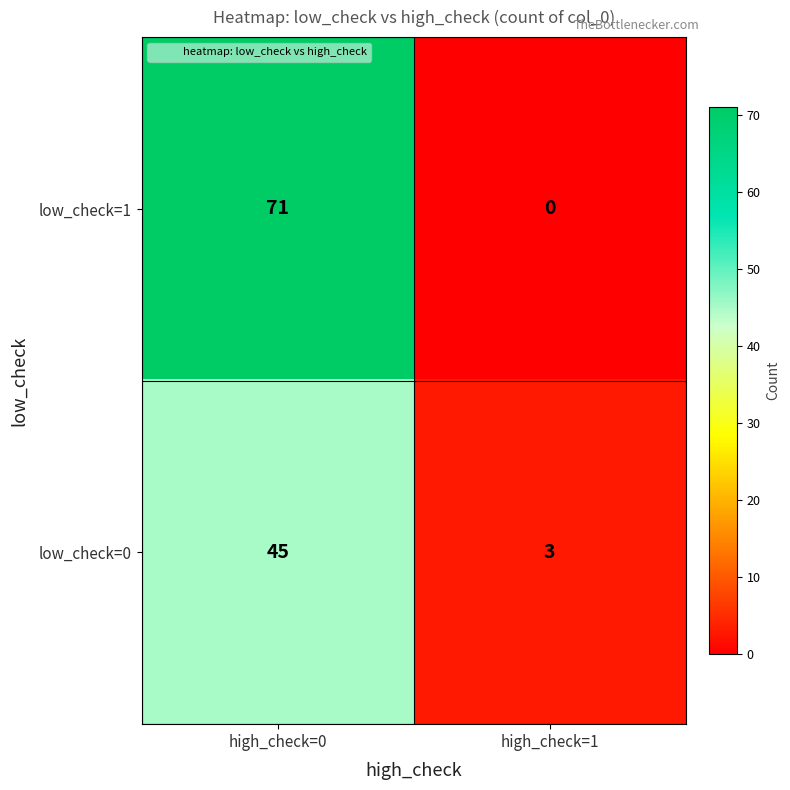

What is the greatest value displayed?

71